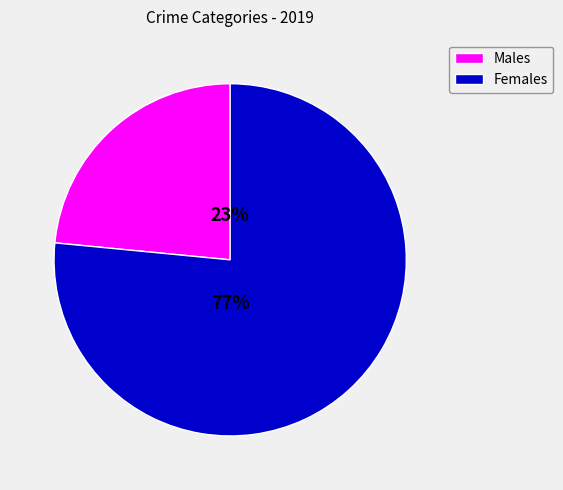

To the nearest percent, what is the average slice percentage?

50%